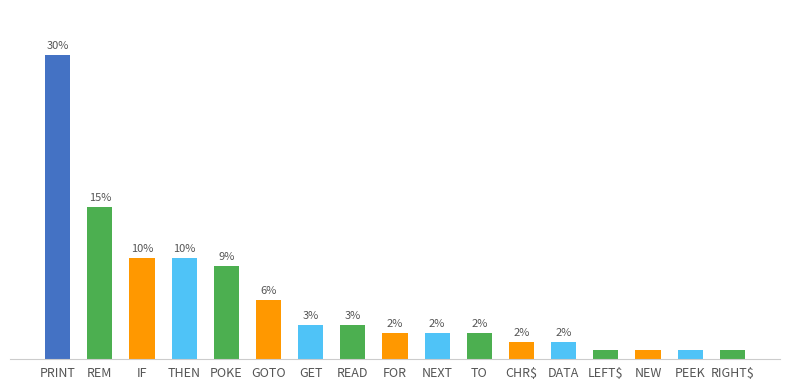

Does the chart contain any negative values?

No